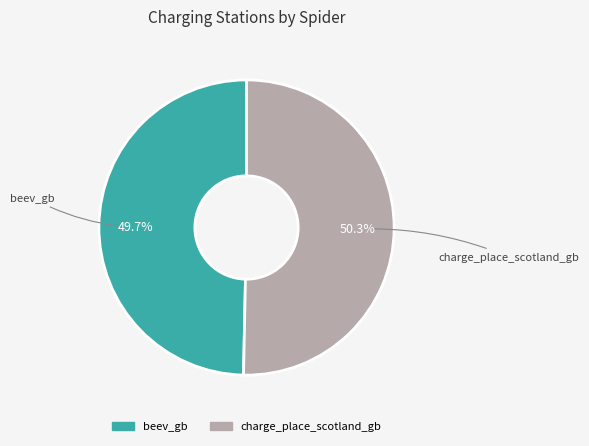

Combined, do charge_place_scotland_gb and beev_gb account for over 50%?

Yes